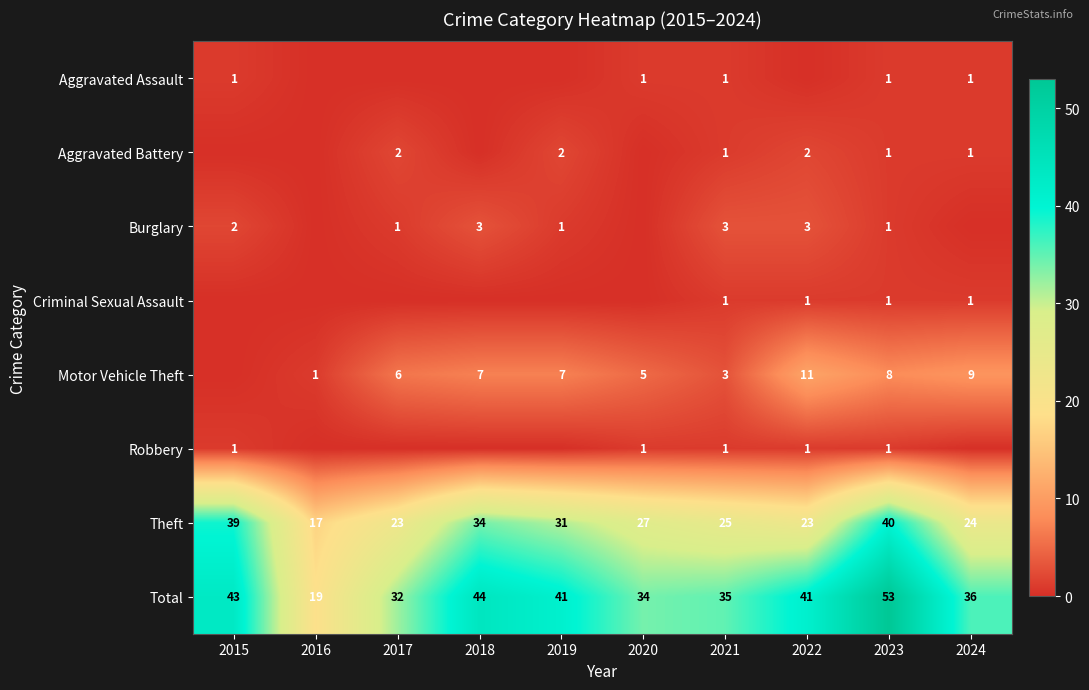

Which series changed the most between 2021 and 2023?

Total